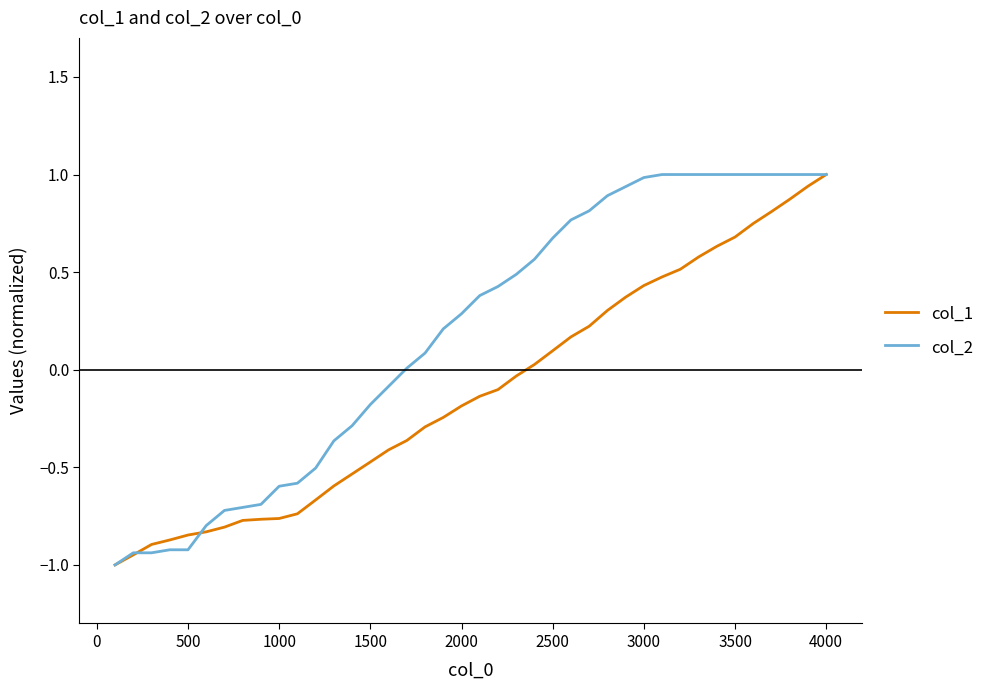

Rank the series by their average value, from highest to lowest.

col_2, col_1